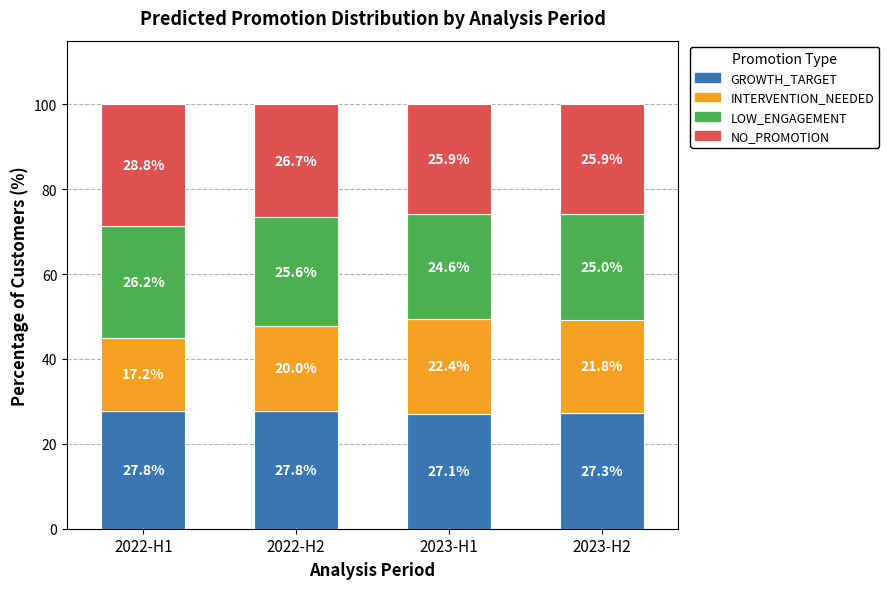

True or false: GROWTH_TARGET has a value of 27.1 at 2023-H1.

True